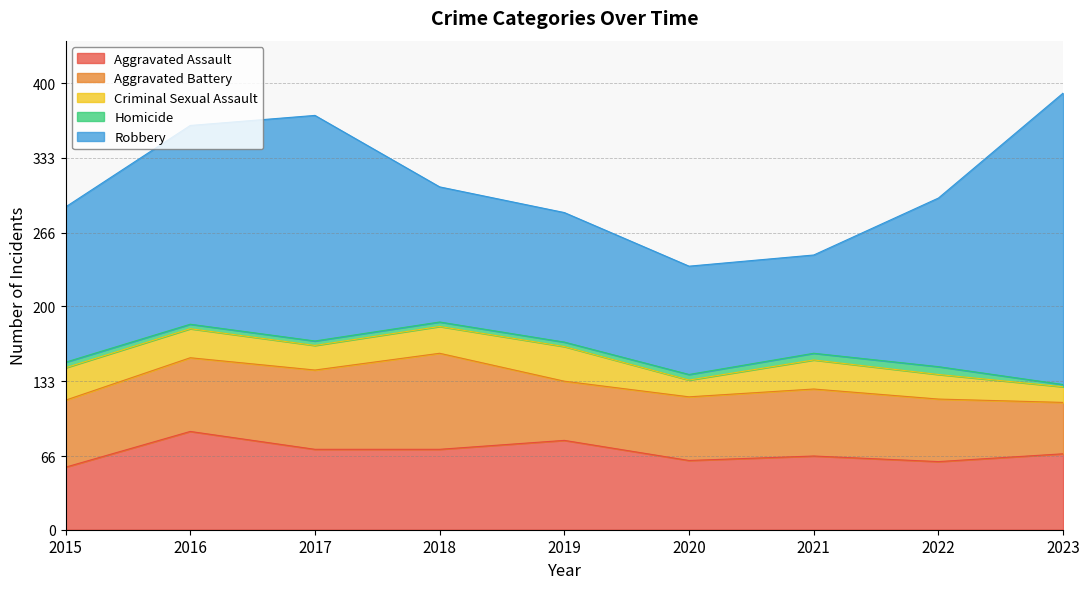

Where does the Aggravated Battery series first go above 60?

2016